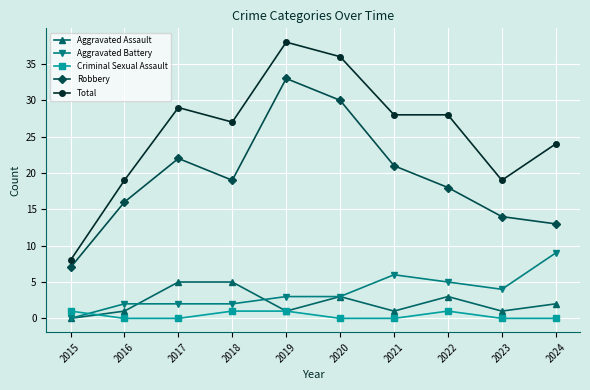

What is the maximum value for Aggravated Assault?

5